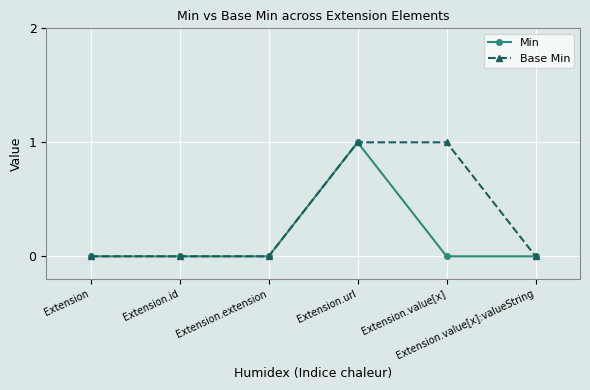

Reading left to right, list all the values displayed in this chart.

Min: 0	0	0	1	0	0
Base Min: 0	0	0	1	1	0